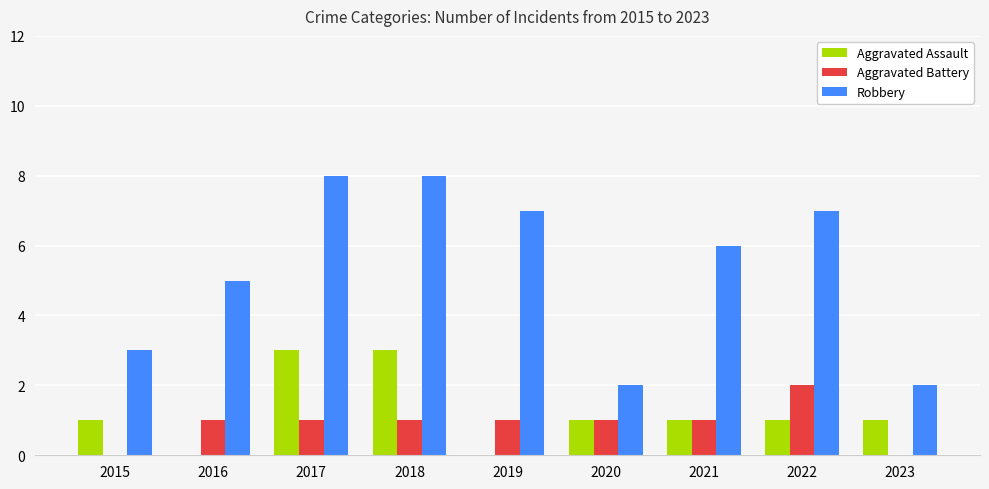

What is the total value across all series at 2018?

12